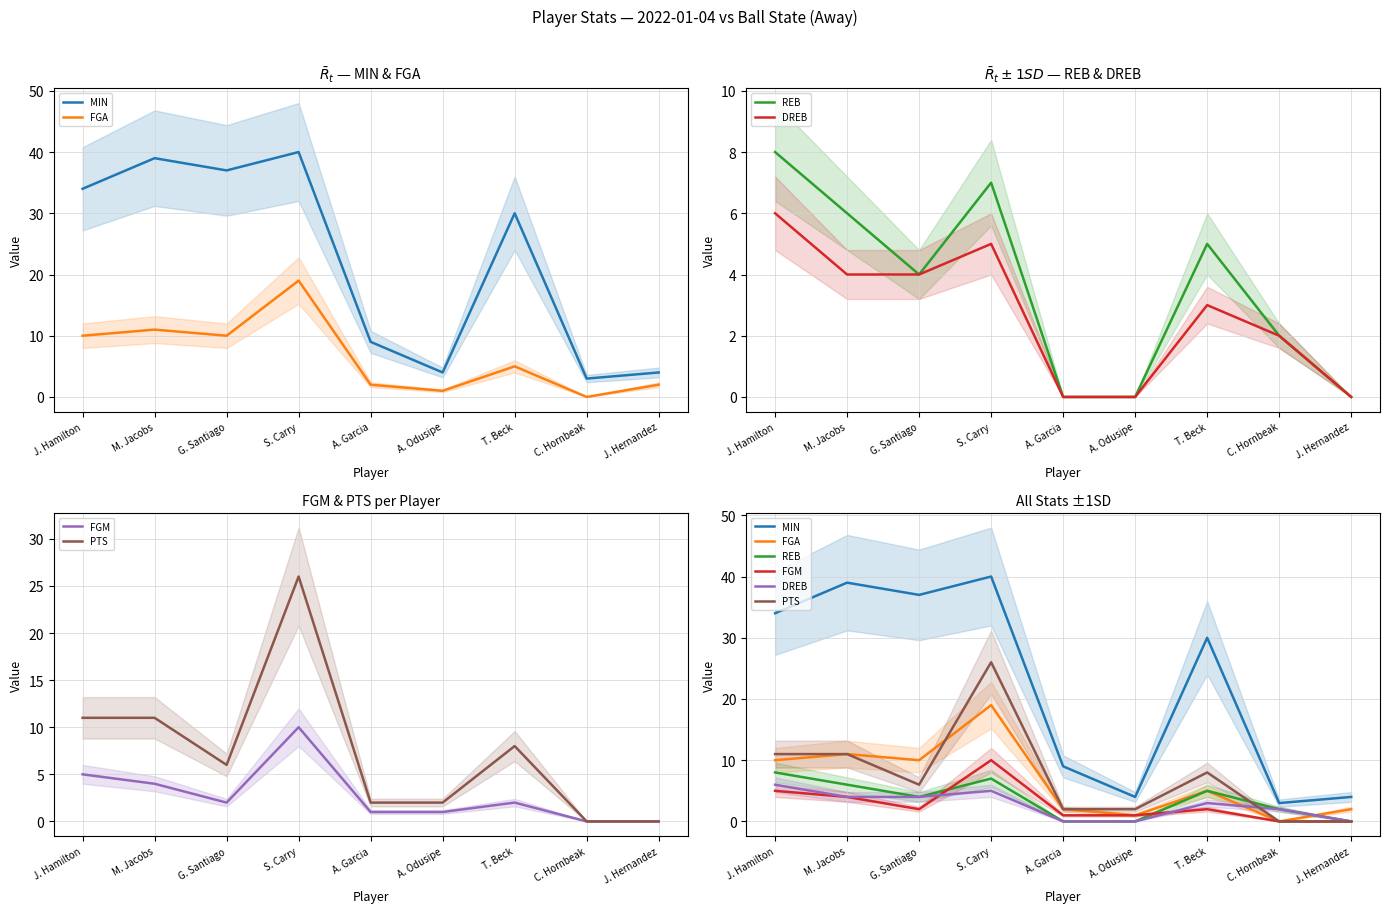

List the labels in order of REB value, largest first.

J. Hamilton, S. Carry, M. Jacobs, T. Beck, G. Santiago, C. Hornbeak, A. Garcia, A. Odusipe, J. Hernandez